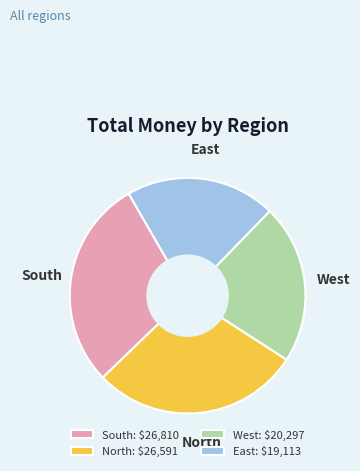

Combined, do West and South account for over 50%?

Yes